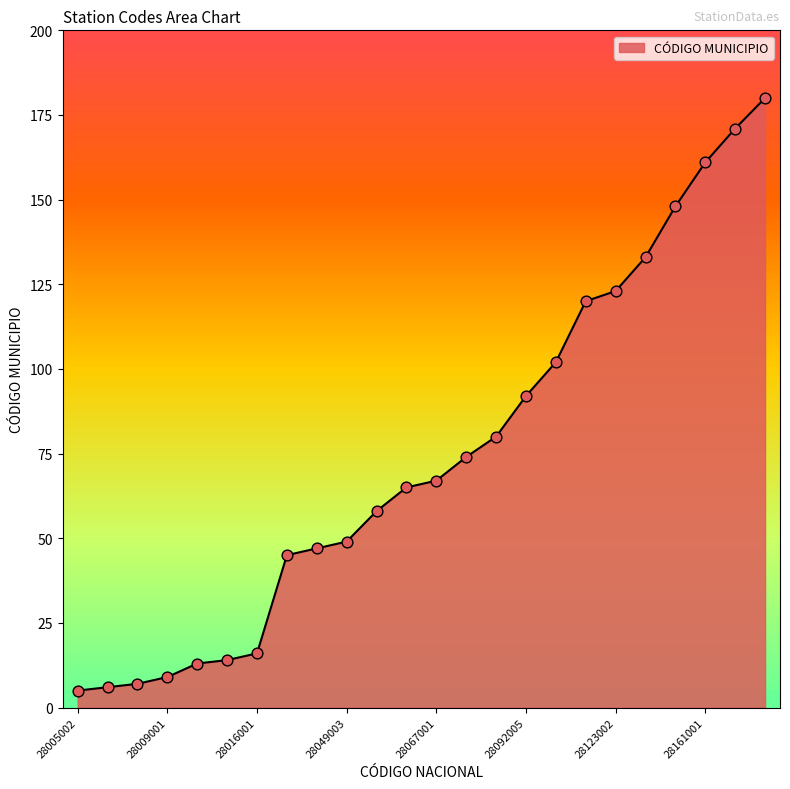

What is the difference between the maximum and minimum values?

175